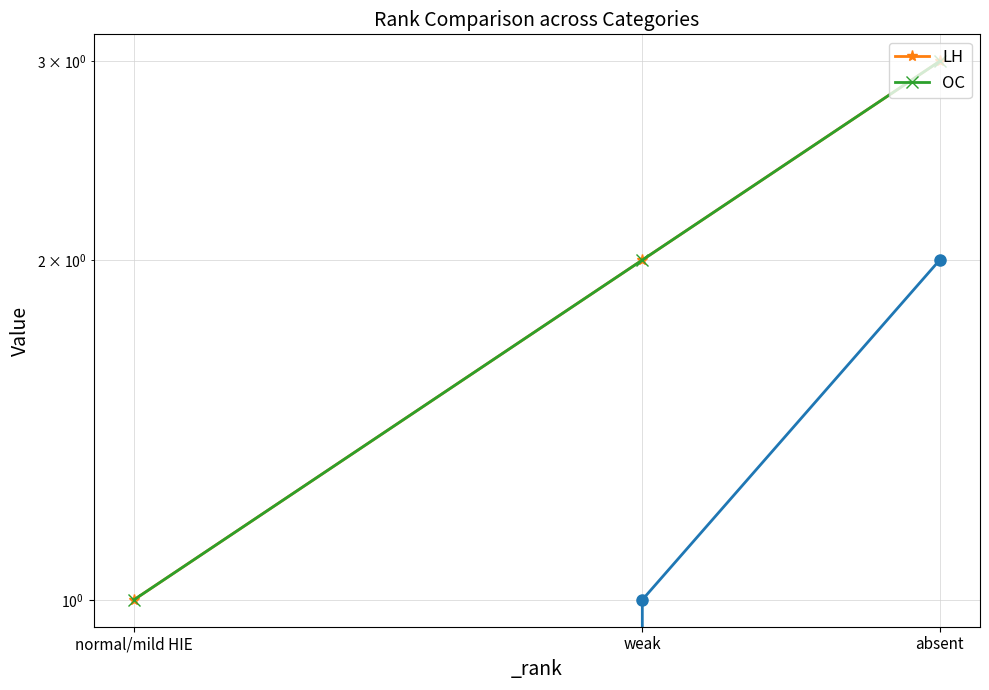

Reading left to right, list all the values displayed in this chart.

LH: 1	2	3
OC: 1	2	3